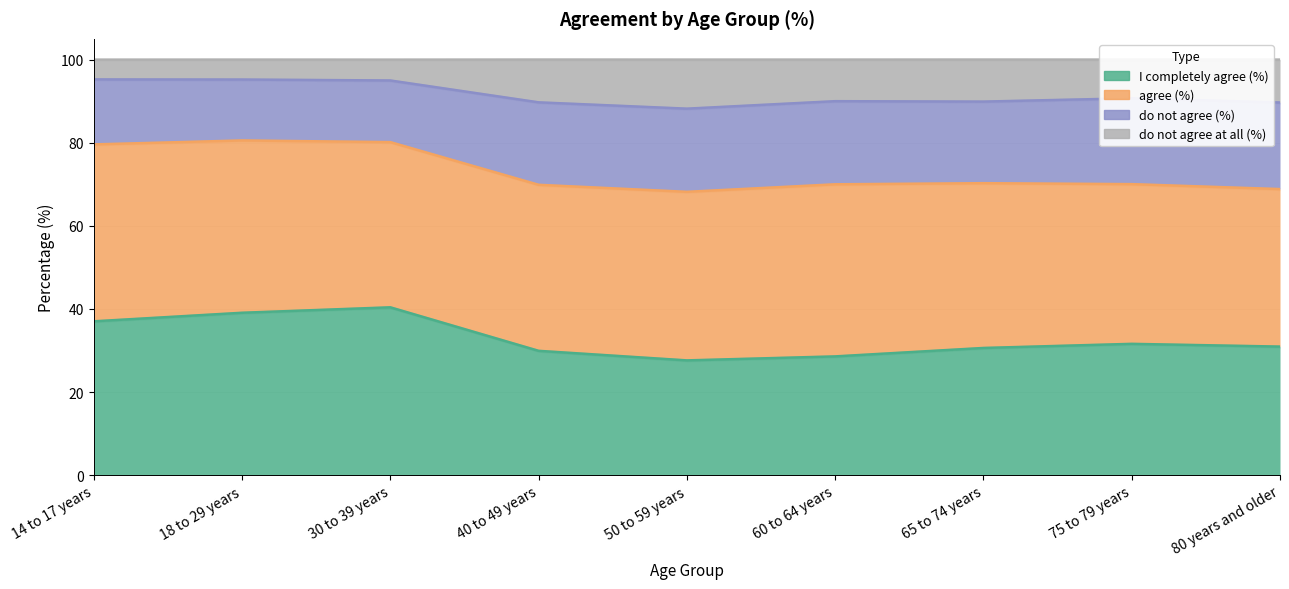

What is the label of the 2nd point from the right?

75 to 79 years